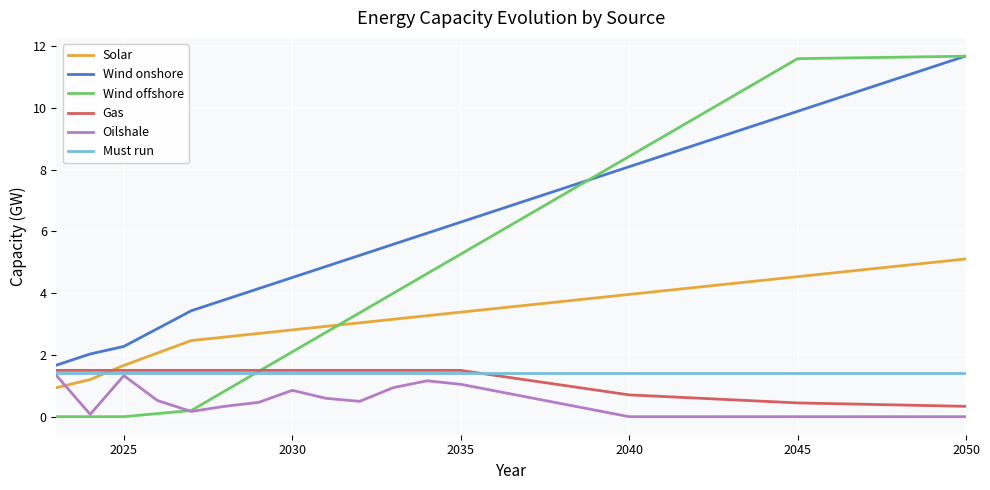

Which series has the largest total across all categories?

Wind onshore